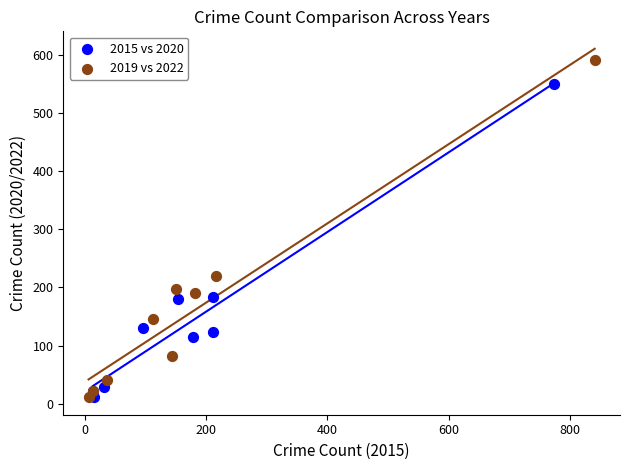

Which series has the largest Y range (max minus min)?

2019 vs 2022